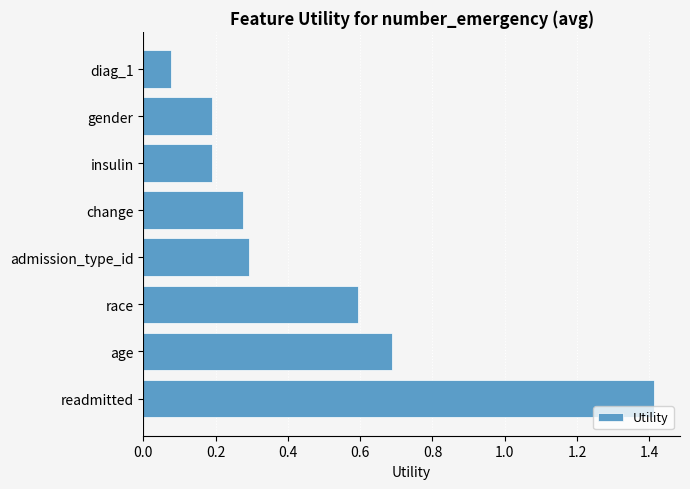

At which category does the chart reach its minimum across all series?

diag_1